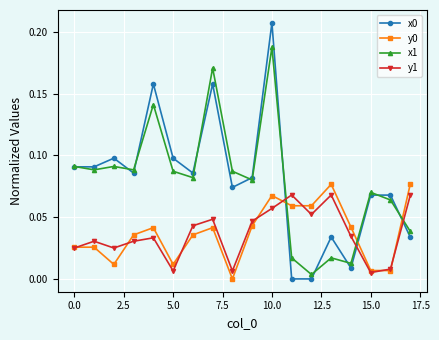

In y1, how many points are higher than both neighbors (excluding endpoints)?

5